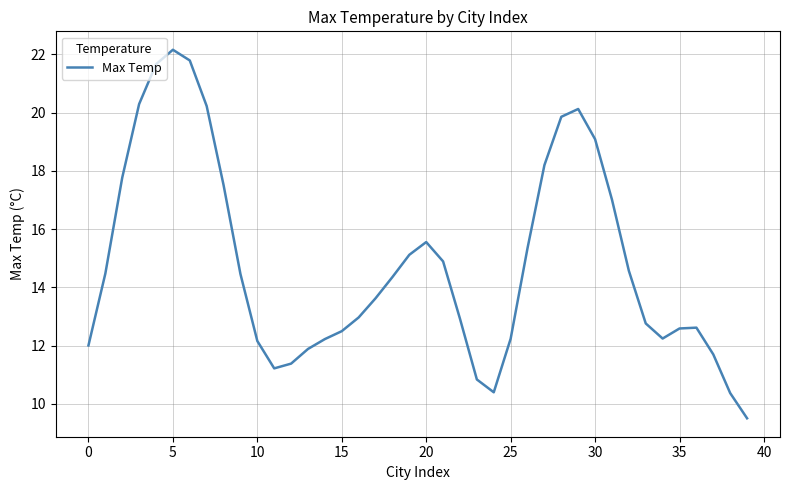

What is the smallest value displayed?

9.5